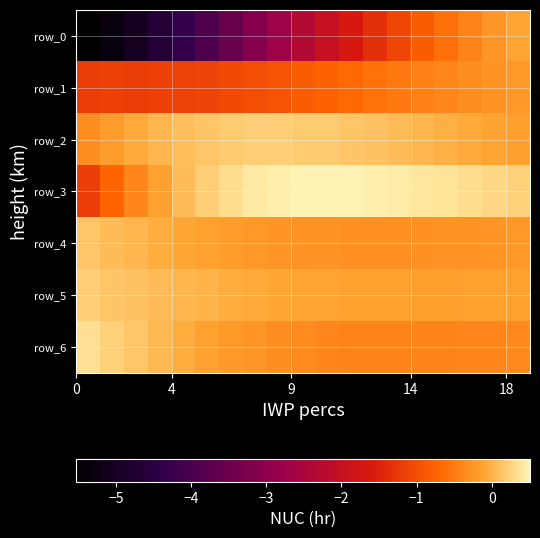

What is the difference between the second highest and minimum values in the row_4 series?

0.4